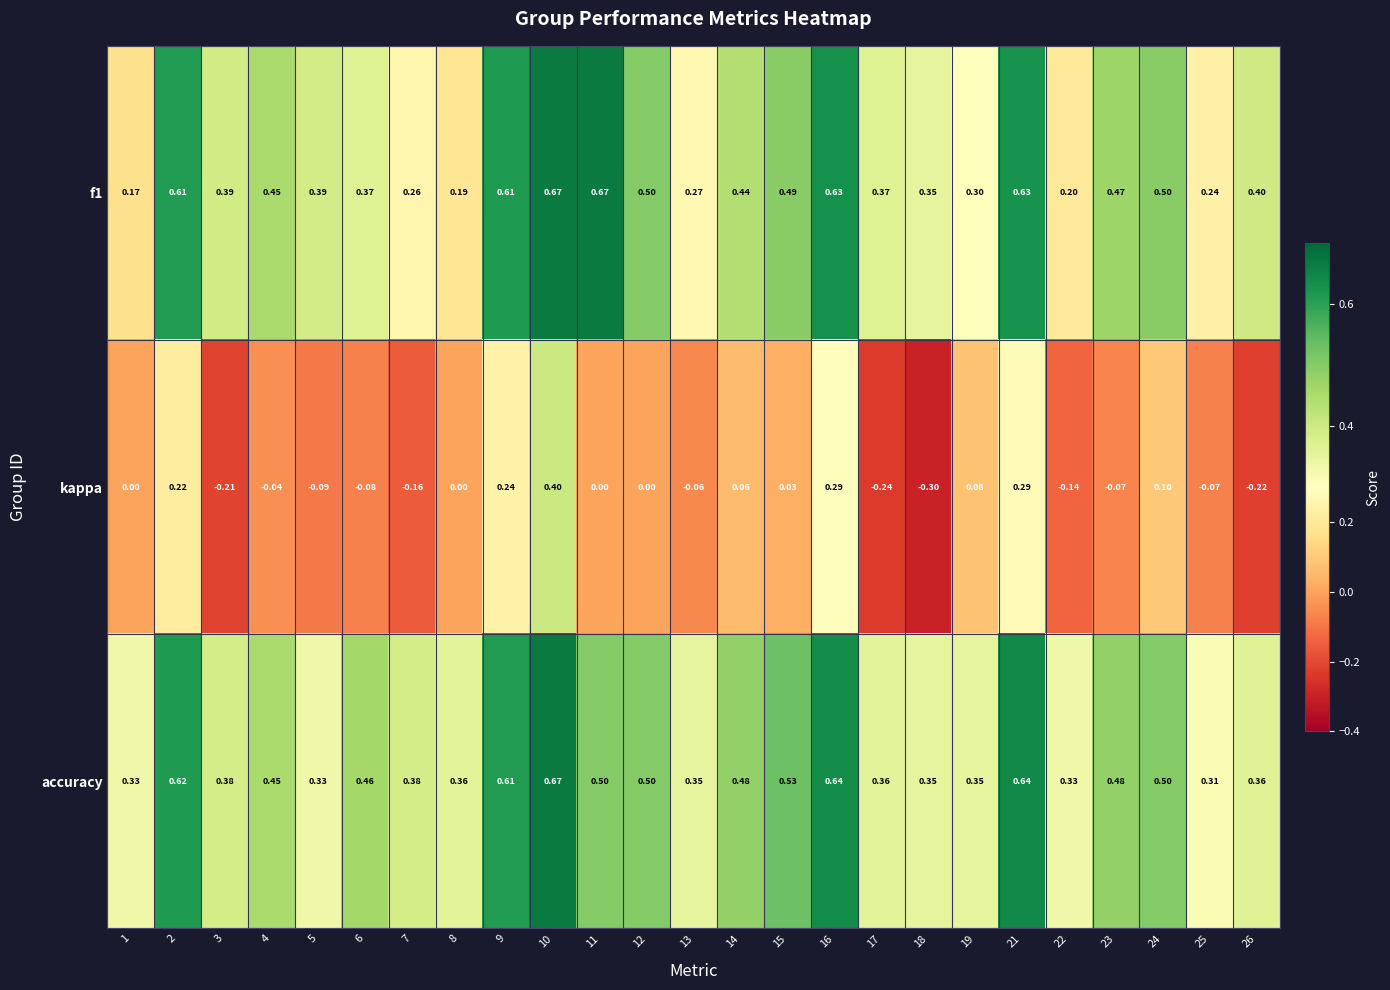

How many categories are shown in the chart?

25